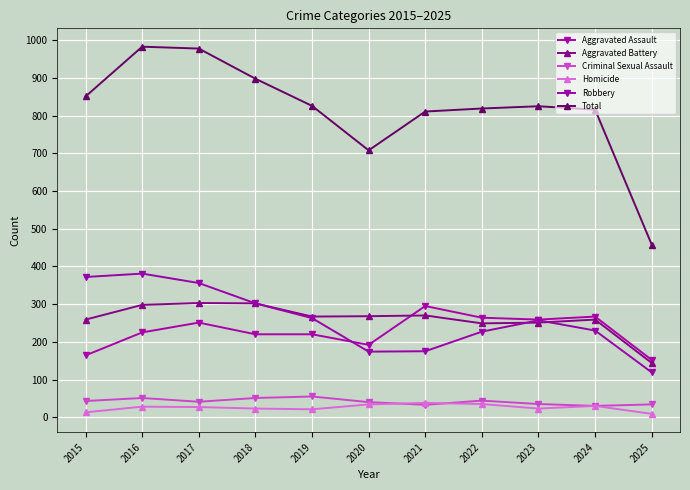

At which category is the sum across all series the highest?

2016